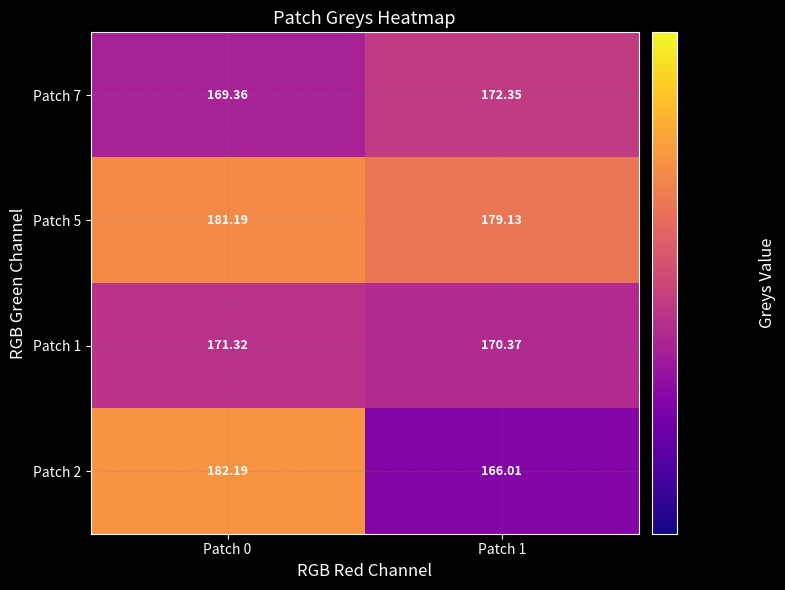

Which series changed the most between Patch 0 and Patch 1?

Patch 2